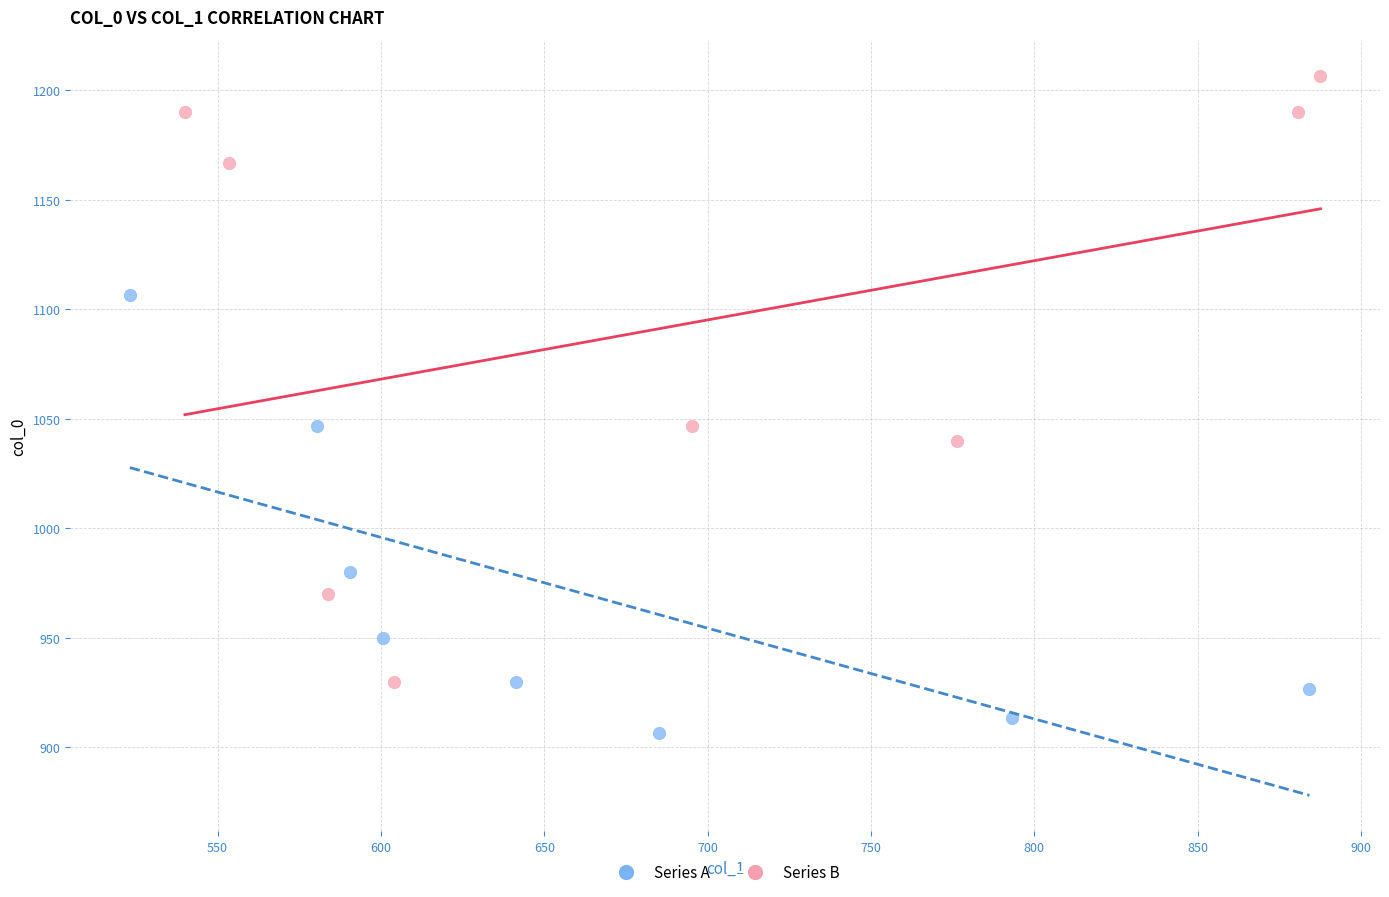

Which series reaches the maximum Y coordinate?

Series B